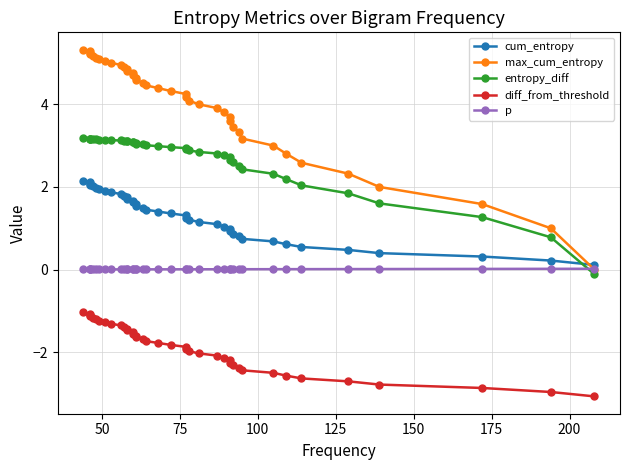

What is the sum of all p values?

0.3